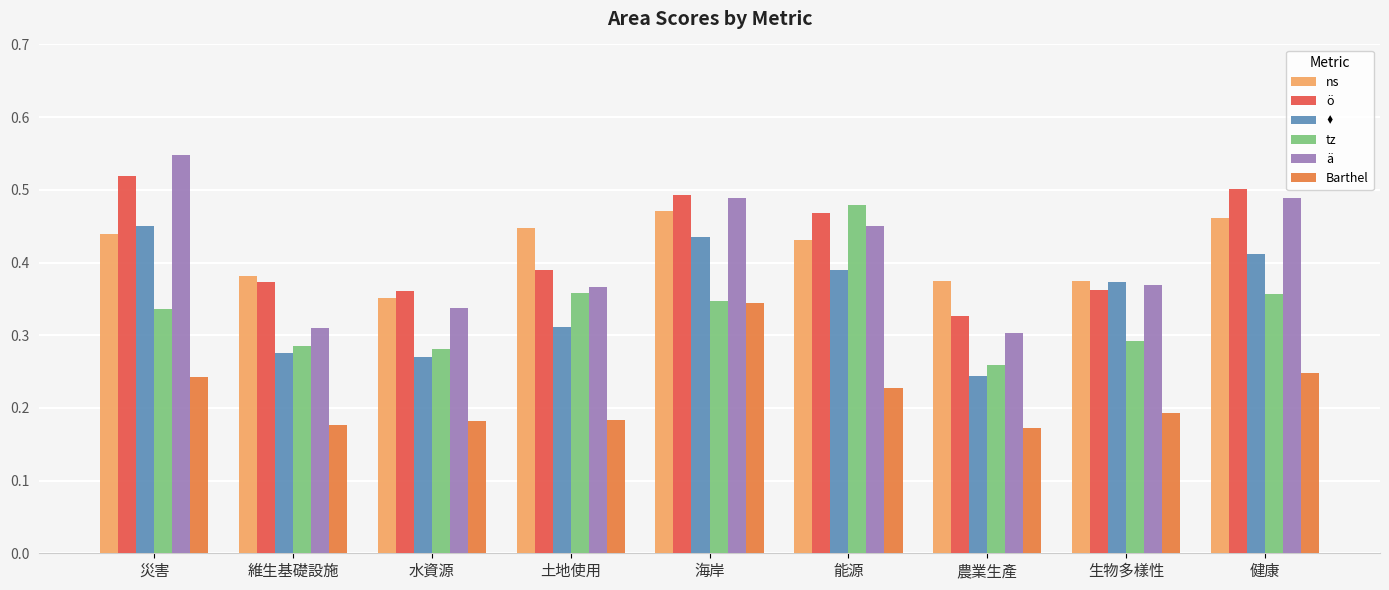

Is it true that Barthel equals 0.1 at 健康?

False